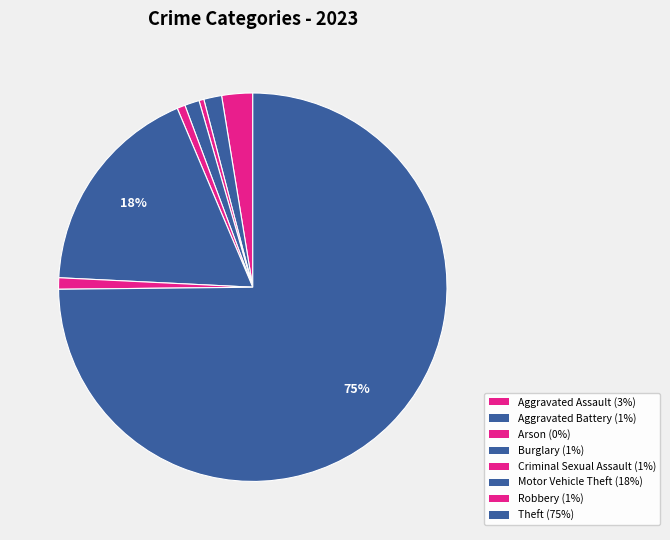

How many slices are in this pie chart?

8